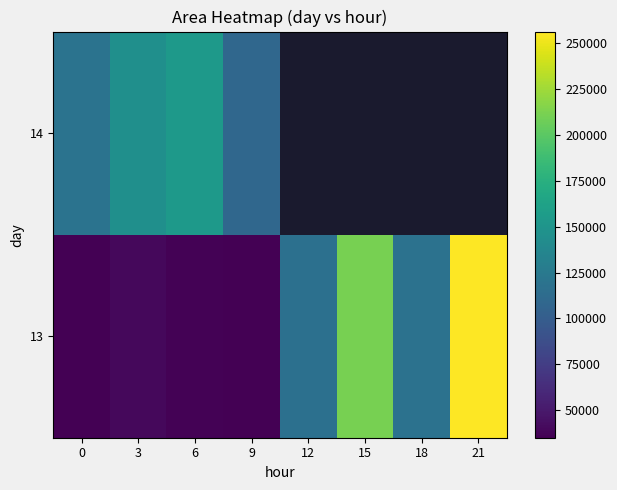

The 13 series shows 80023.4 at 18. True or false?

False